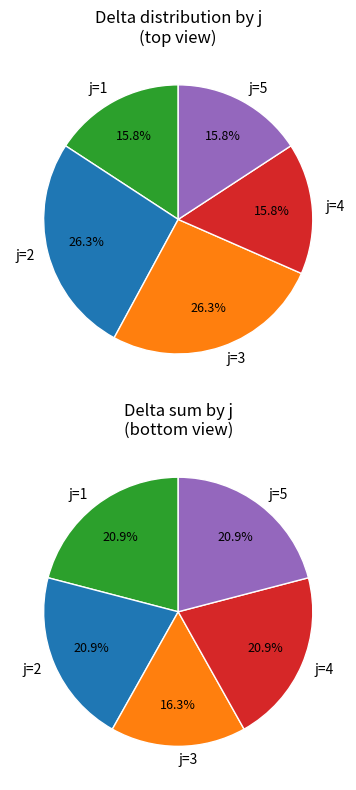

Does j=1 represent more than half of the total?

No